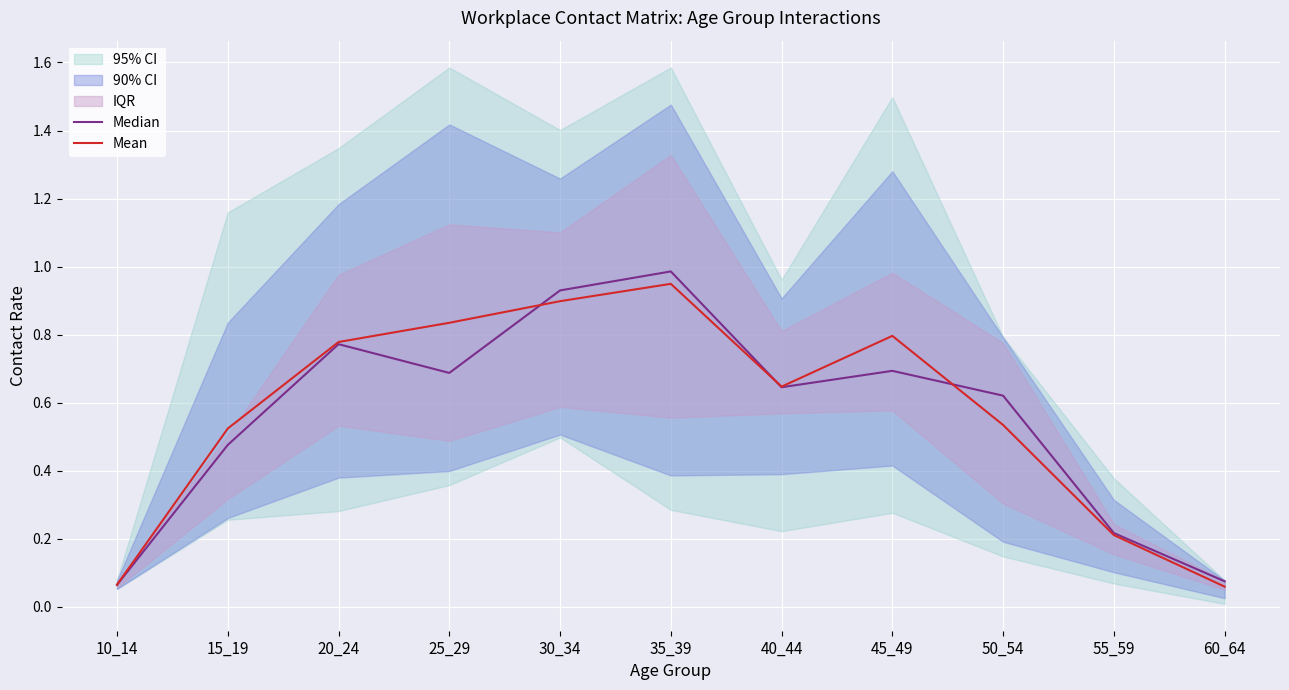

Which has a higher value, 15_19 or 60_64?

15_19